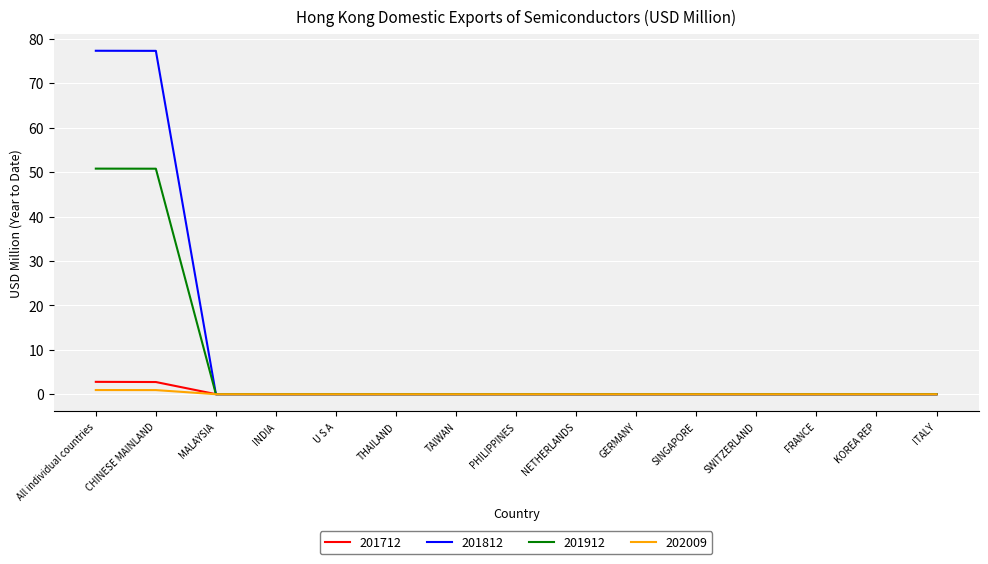

The 201912 series shows 16.0 at GERMANY. True or false?

False